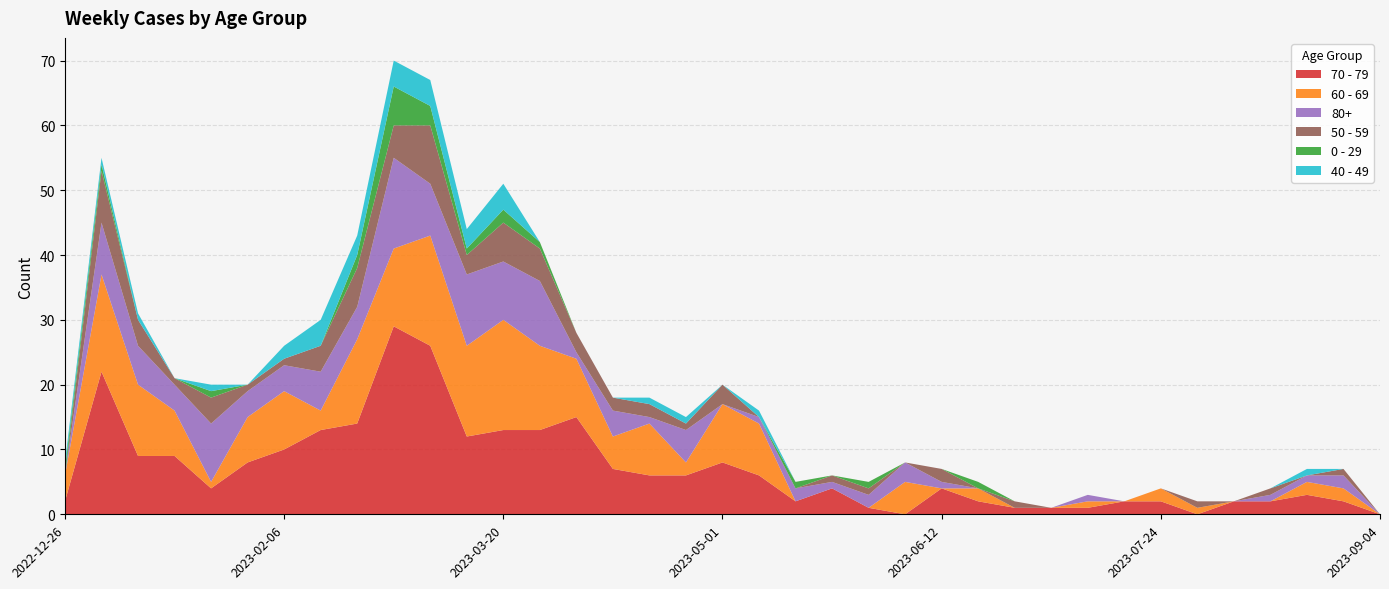

Reading left to right, what are all the values shown in this chart?

70 - 79: 2	22	9	9	4	8	10	13	14	29	26	12	13	13	15	7	6	6	8	6	2	4	1	0	4	2	1	1	1	2	2	0	2	2	3	2	0
60 - 69: 4	15	11	7	1	7	9	3	13	12	17	14	17	13	9	5	8	2	9	8	0	0	0	5	0	2	0	0	1	0	2	1	0	0	2	2	0
80+: 0	8	6	4	9	4	4	6	5	14	8	11	9	10	1	4	1	5	0	1	2	1	2	3	1	0	0	0	1	0	0	0	0	1	1	2	0
50 - 59: 0	8	4	1	4	1	1	4	6	5	9	3	6	5	3	2	2	1	3	0	0	1	1	0	2	0	1	0	0	0	0	1	0	1	0	1	0
0 - 29: 1	1	0	0	1	0	0	0	2	6	3	1	2	1	0	0	0	0	0	0	1	0	1	0	0	1	0	0	0	0	0	0	0	0	0	0	0
40 - 49: 1	1	1	0	1	0	2	4	3	4	4	3	4	0	0	0	1	1	0	1	0	0	0	0	0	0	0	0	0	0	0	0	0	0	1	0	0